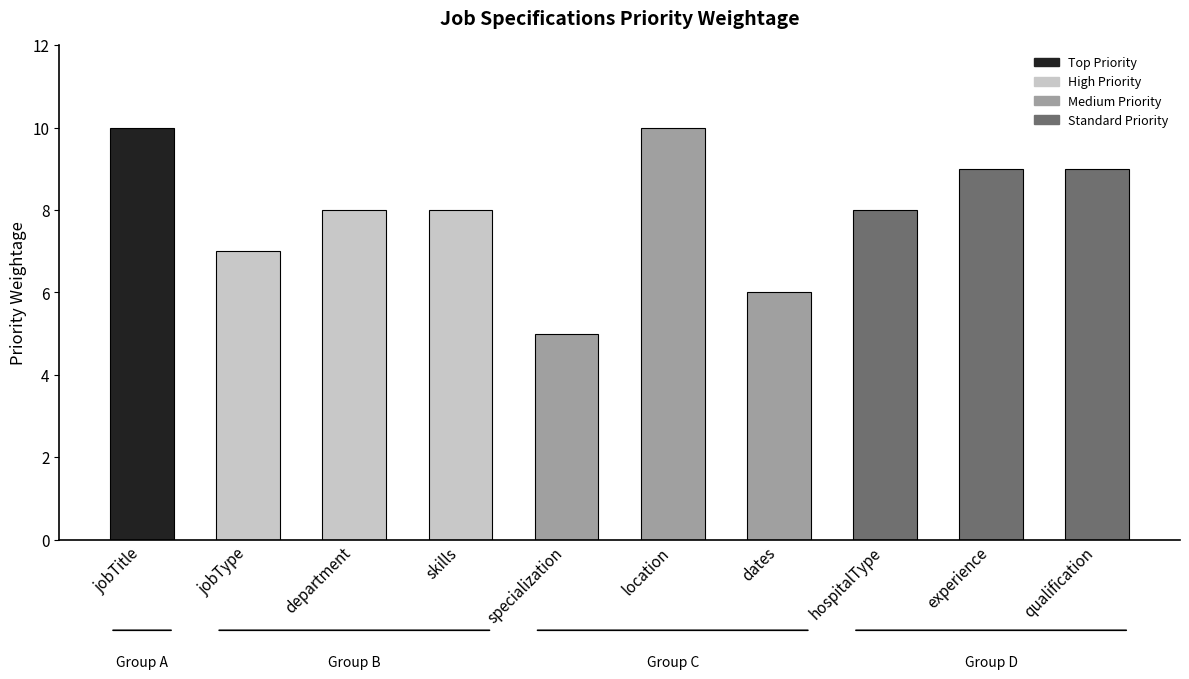

What is the value of the 9th bar from the left?

9